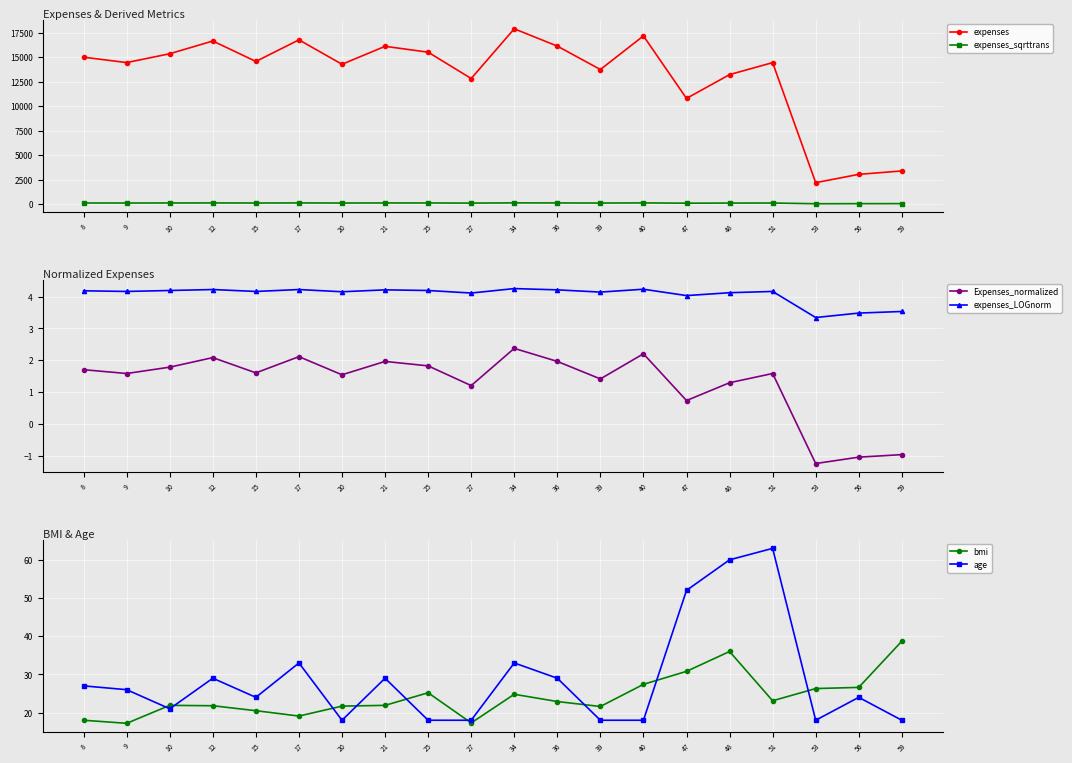

What is the approximate value of expenses_sqrttrans at 59?

58.2